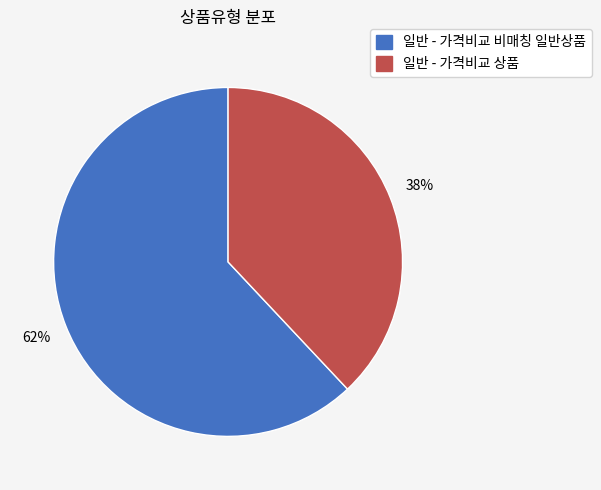

Which slice is the largest?

일반 - 가격비교 비매칭 일반상품